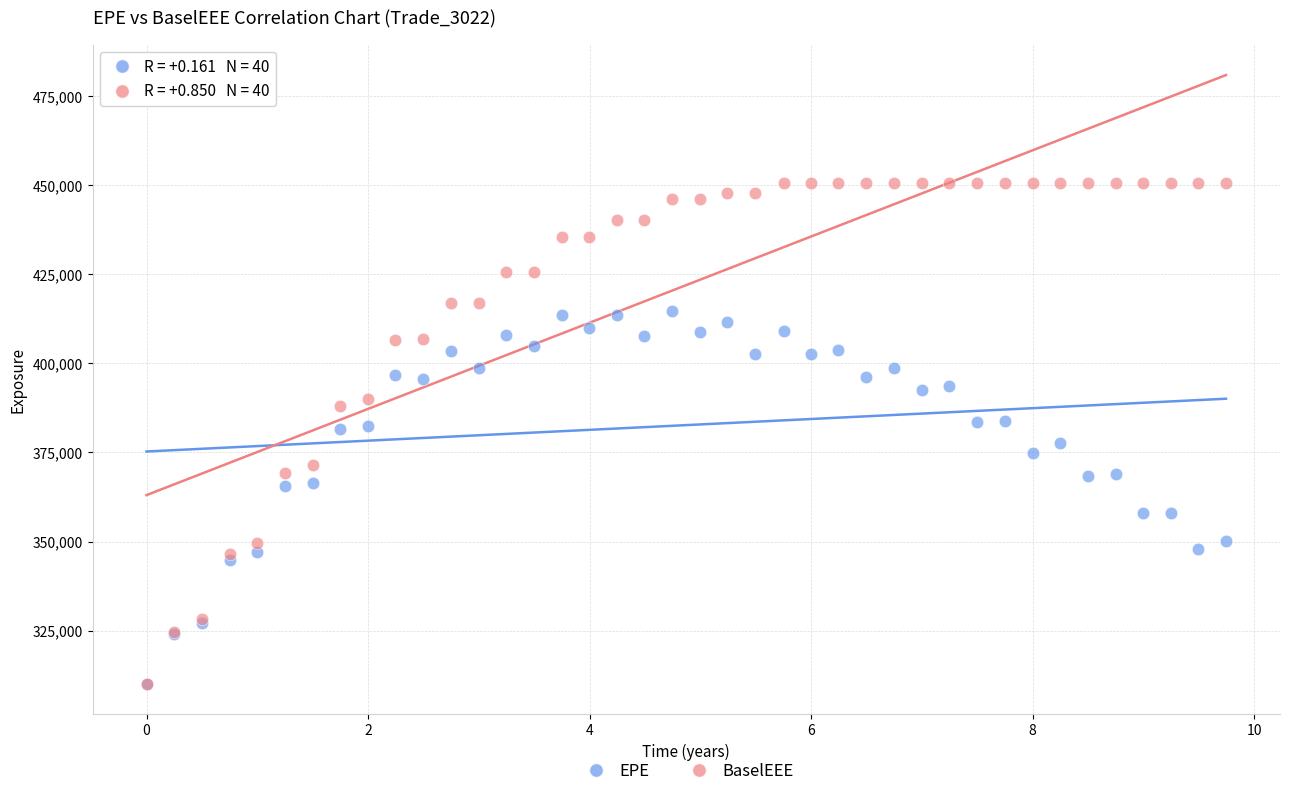

What are all the series names shown in the legend?

EPE, BaselEEE